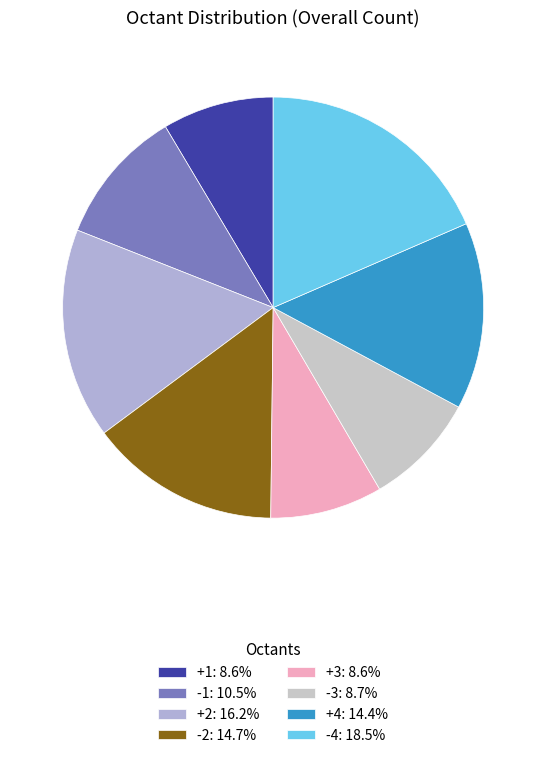

Does any single category account for the majority?

No